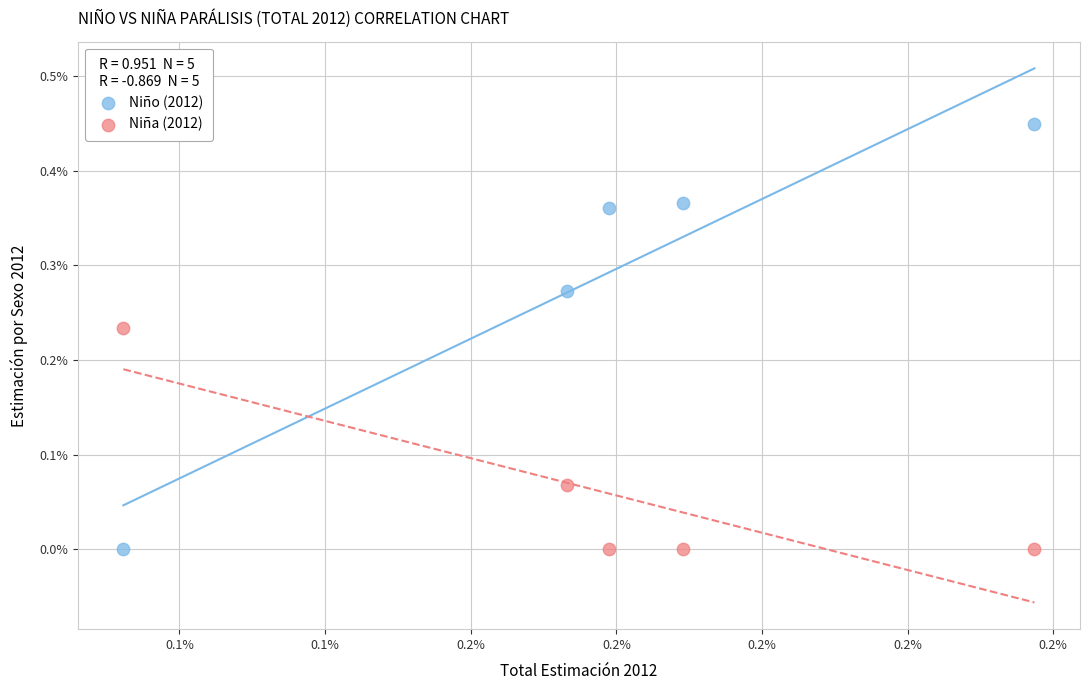

Which series reaches the maximum Y coordinate?

Niño (2012)